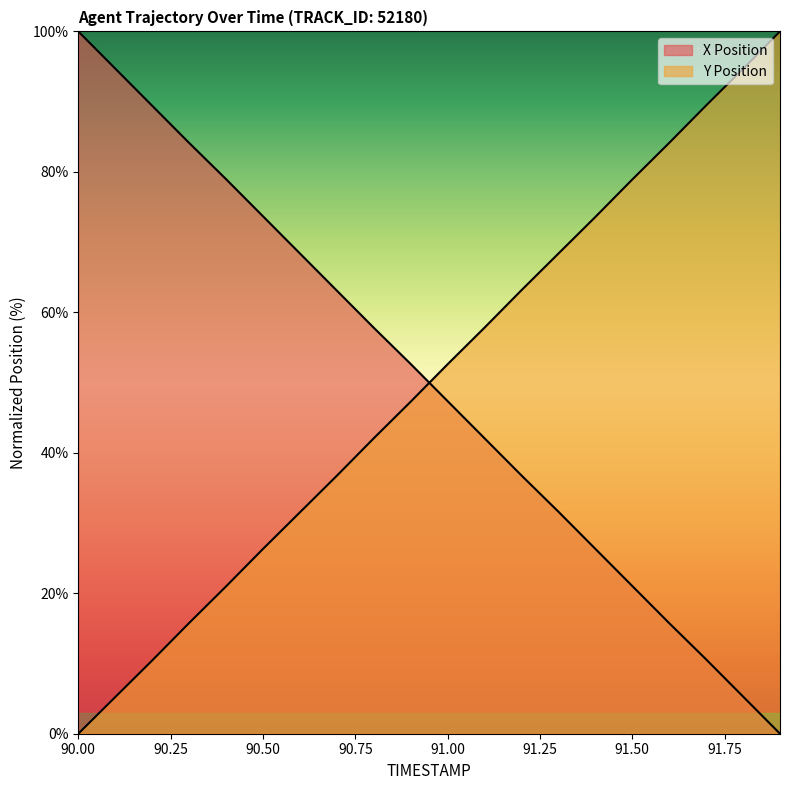

Is it true that Y Position equals 84.1 at 91.6?

True